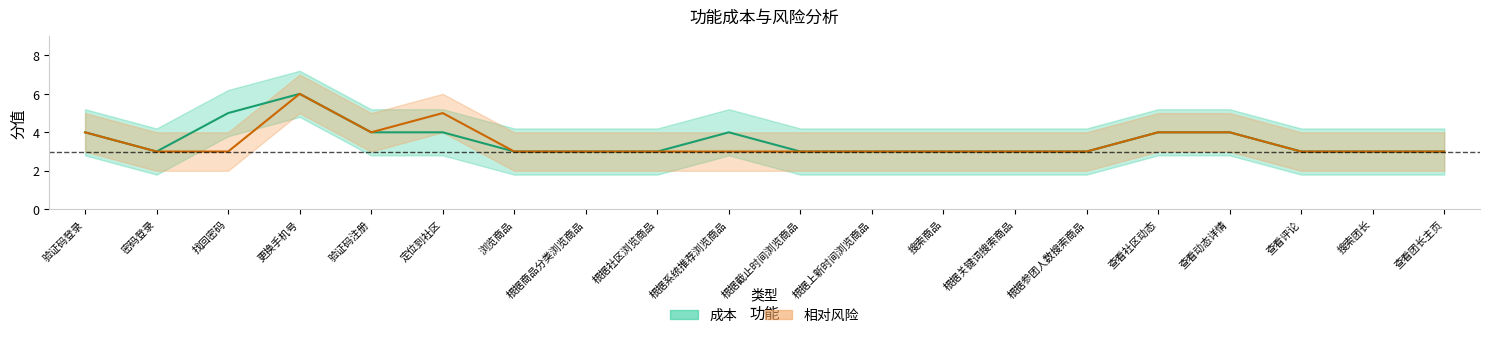

True or false: 成本 and 相对风险 intersect in this chart.

False